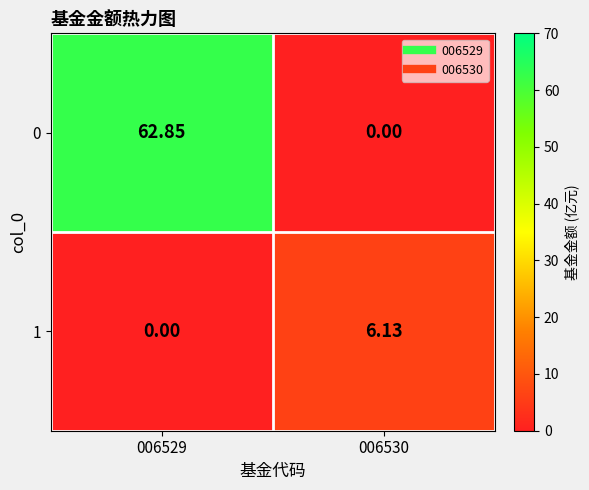

At how many categories does at least one series exceed 41?

1